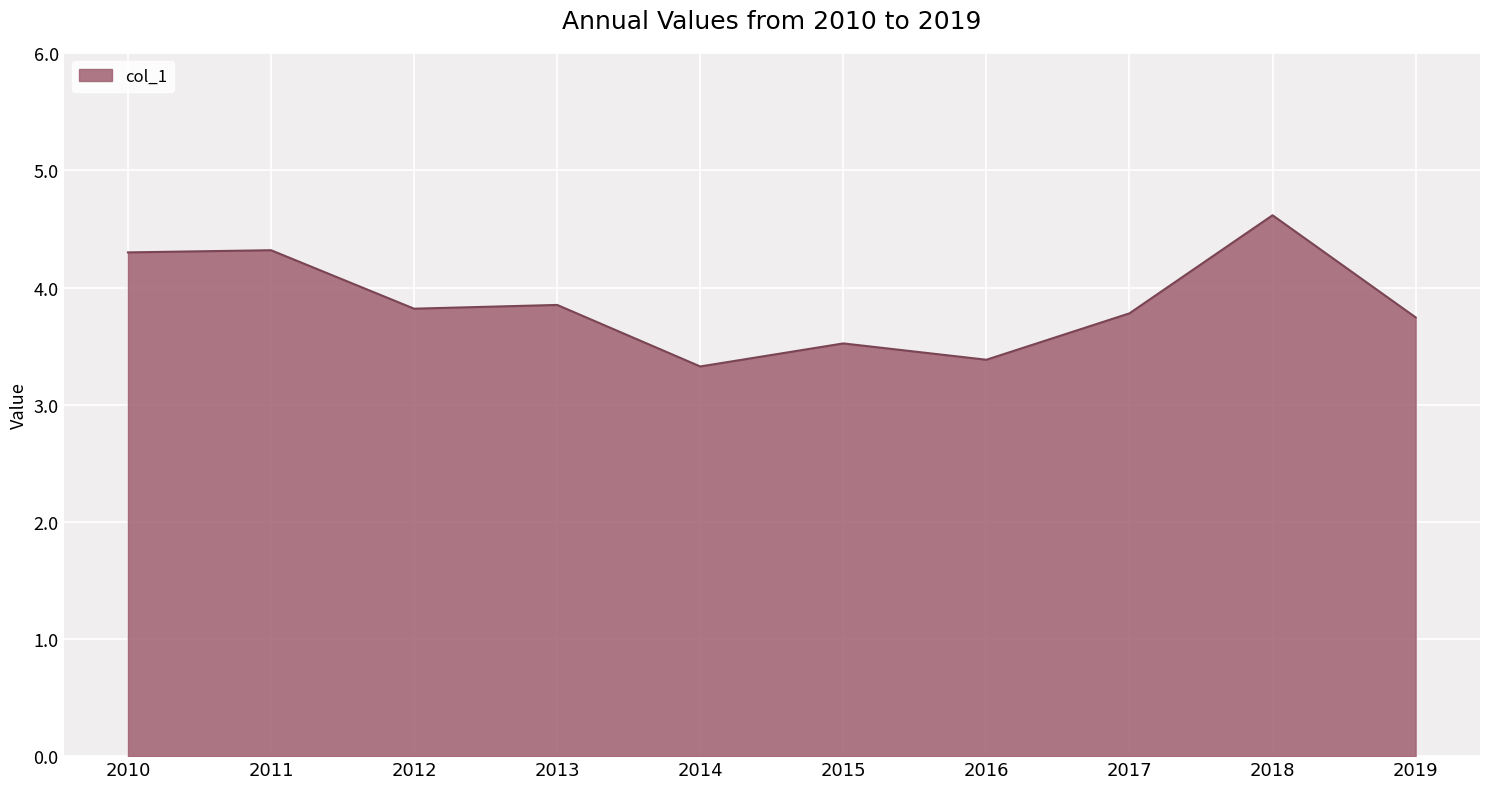

Is it true that the value at 2019 is 6.2?

False